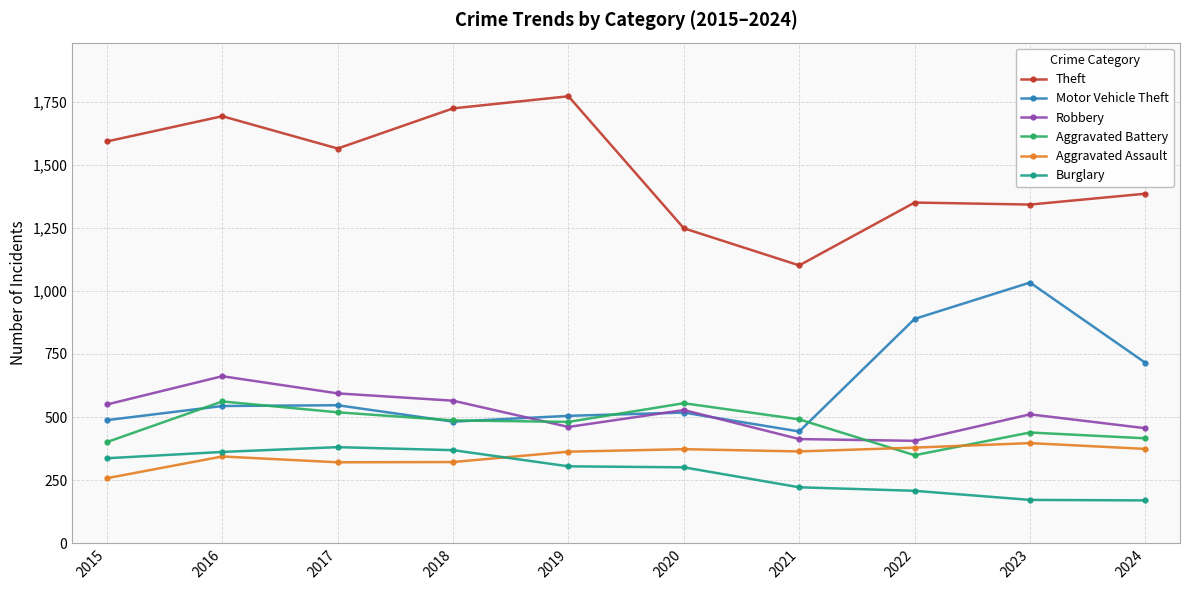

What is the maximum value shown in the chart?

1771